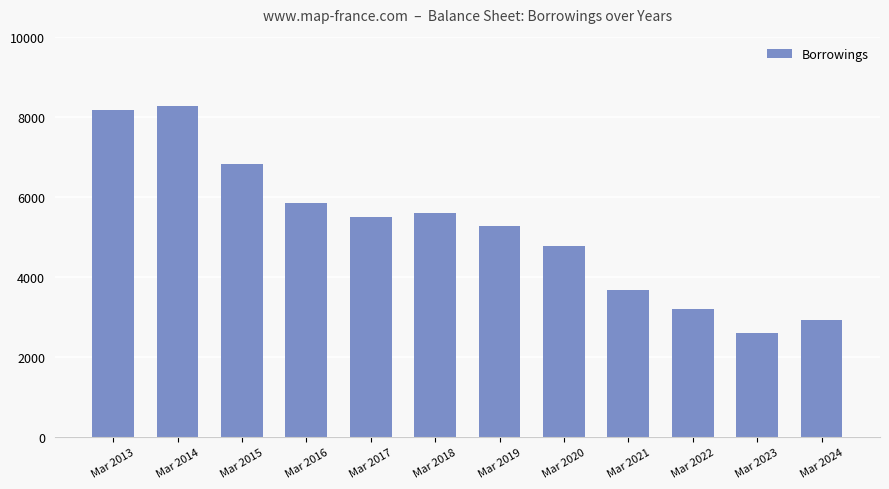

Where does the data first go above 5492?

Mar 2013